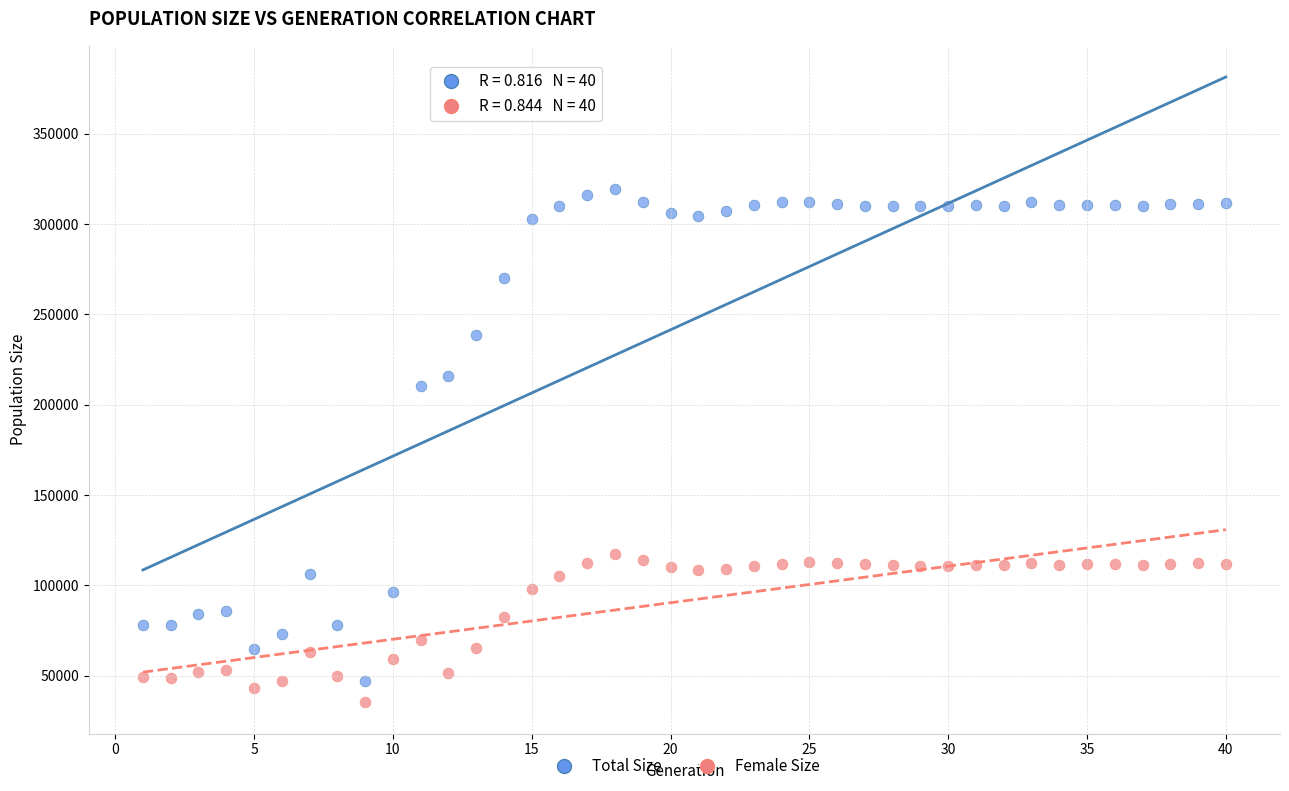

What are all the series names shown in the legend?

Total Size, Female Size